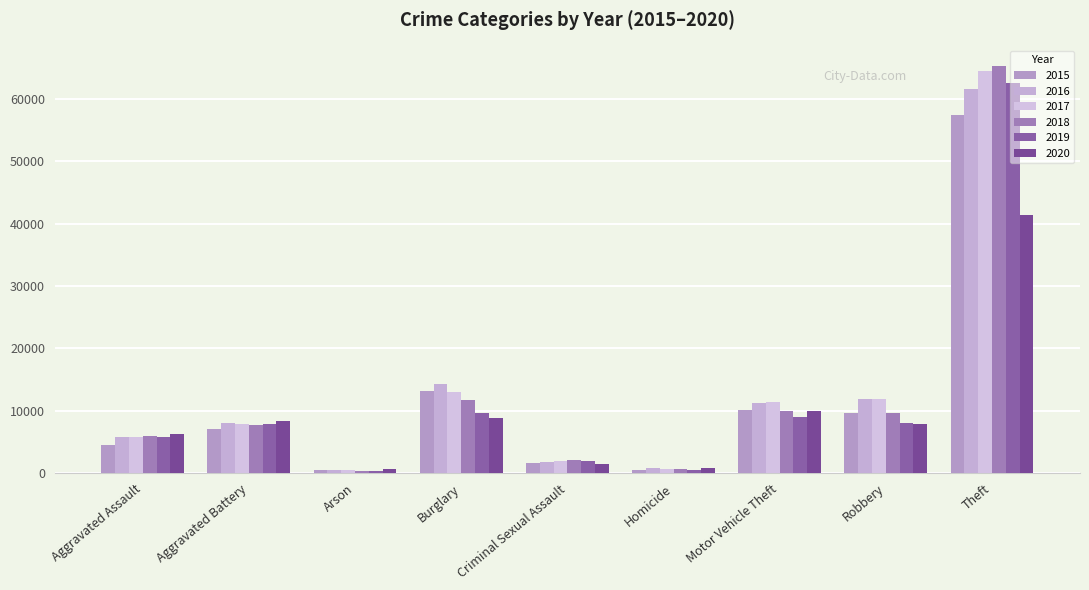

What position from the right is Aggravated Assault?

9